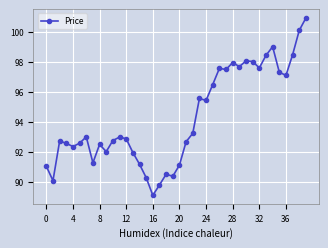

What is the sum of all values?

3772.1